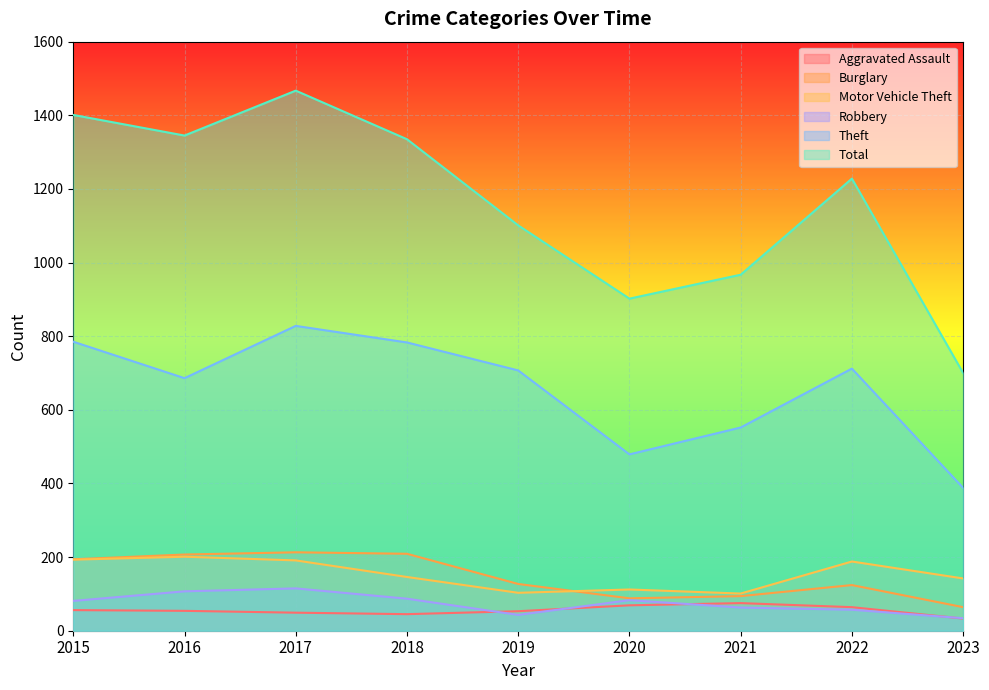

Reading left to right, list all the values displayed in this chart.

Aggravated Assault: 2015=56	2016=54	2017=49	2018=45	2019=53	2020=69	2021=75	2022=64	2023=33
Burglary: 2015=194	2016=207	2017=213	2018=209	2019=127	2020=88	2021=94	2022=124	2023=64
Motor Vehicle Theft: 2015=193	2016=201	2017=191	2018=146	2019=103	2020=112	2021=101	2022=188	2023=142
Robbery: 2015=81	2016=107	2017=115	2018=87	2019=43	2020=83	2021=63	2022=57	2023=34
Theft: 2015=785	2016=686	2017=828	2018=783	2019=707	2020=479	2021=552	2022=712	2023=388
Total: 2015=1401	2016=1345	2017=1467	2018=1335	2019=1101	2020=902	2021=967	2022=1228	2023=700